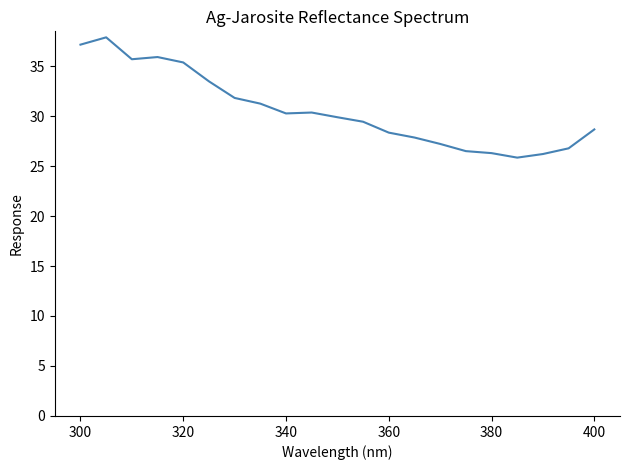

What is the smallest value displayed?

25.8